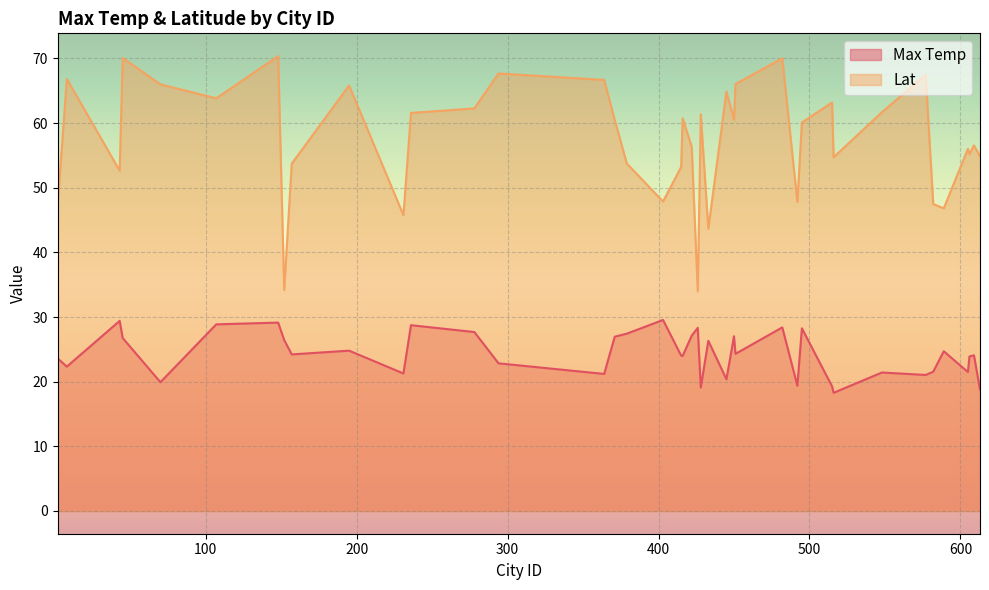

What is the sum of the Lat values at 605 and 451?

122.1